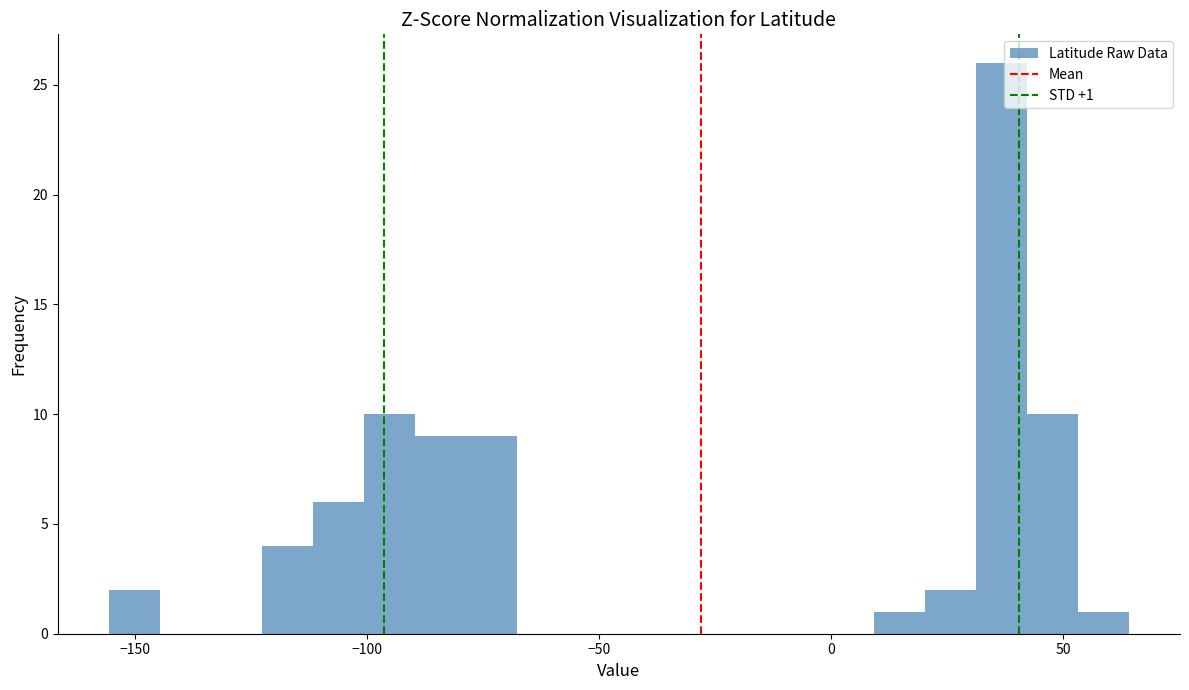

Around what value on the x-axis is the tallest bar? Give the approximate position of its centre, as read against the axis.

35